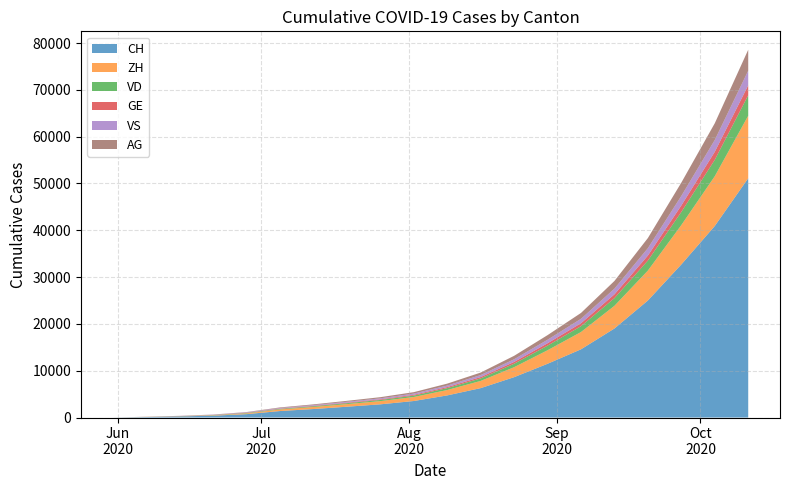

List the labels in order of ZH value, smallest first.

2020-05-31, 2020-06-07, 2020-06-14, 2020-06-21, 2020-06-28, 2020-07-05, 2020-07-12, 2020-07-19, 2020-07-26, 2020-08-02, 2020-08-09, 2020-08-16, 2020-08-23, 2020-08-30, 2020-09-06, 2020-09-13, 2020-09-20, 2020-09-27, 2020-10-04, 2020-10-11